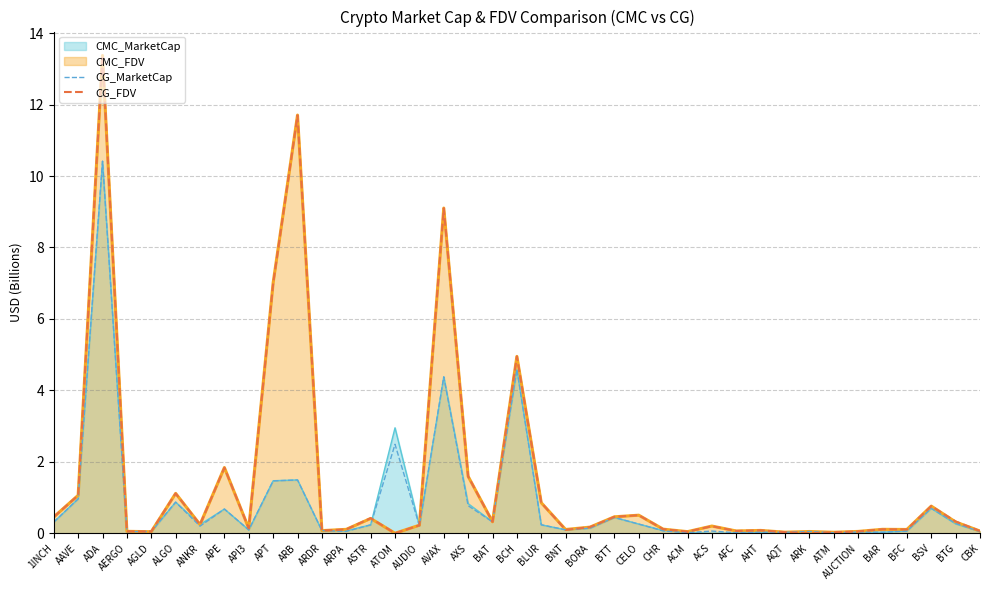

The CG_MarketCap series shows 0.0 at BAR. True or false?

True